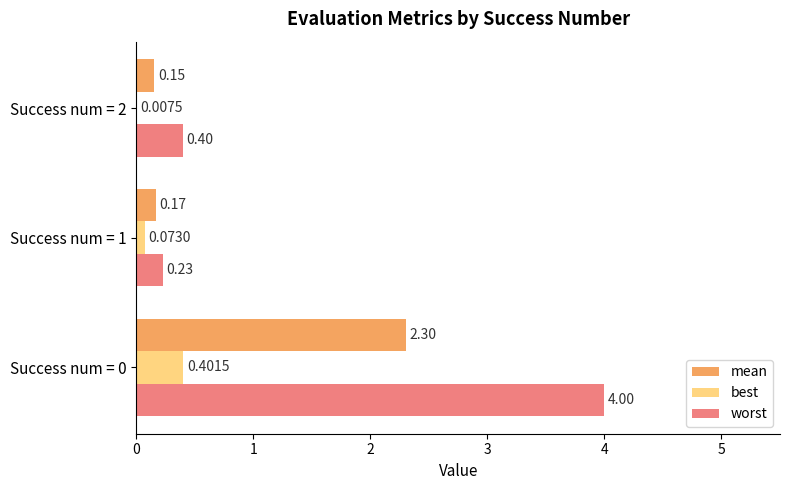

What is the sum of the worst values at Success num = 1 and Success num = 0?

4.2